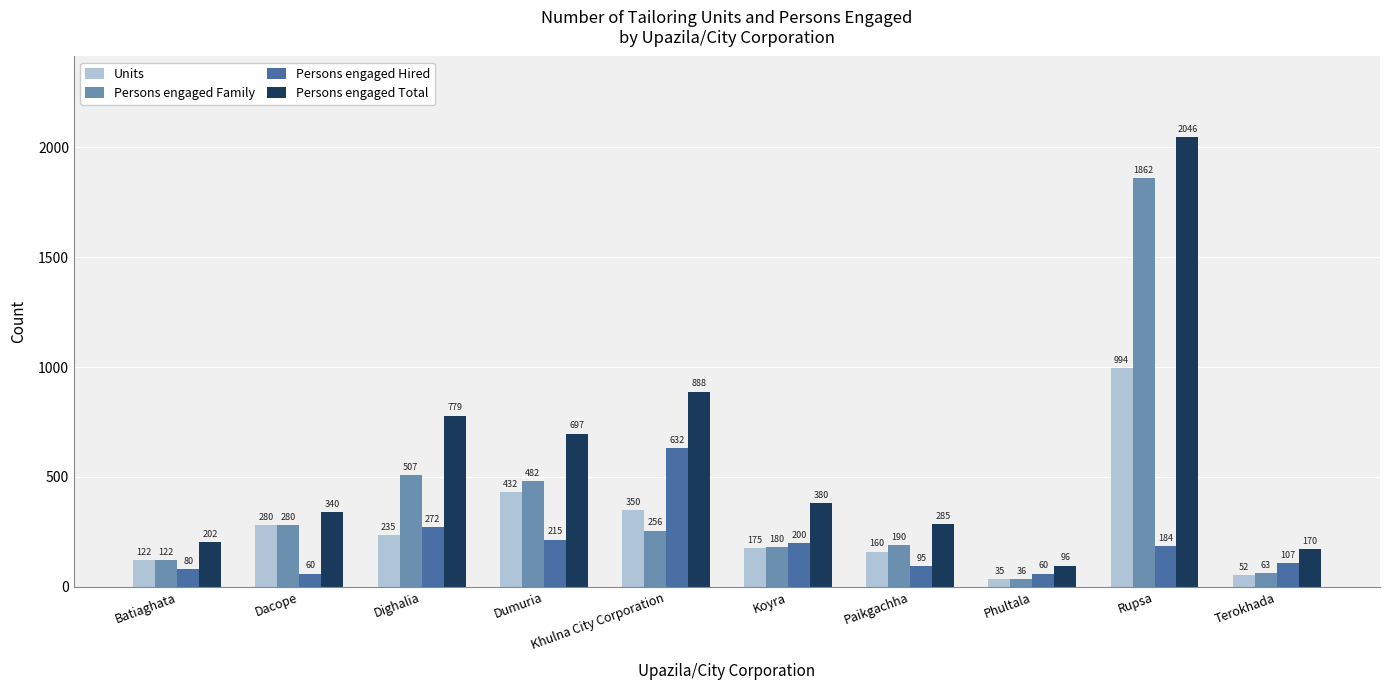

How many groups of bars are there?

10